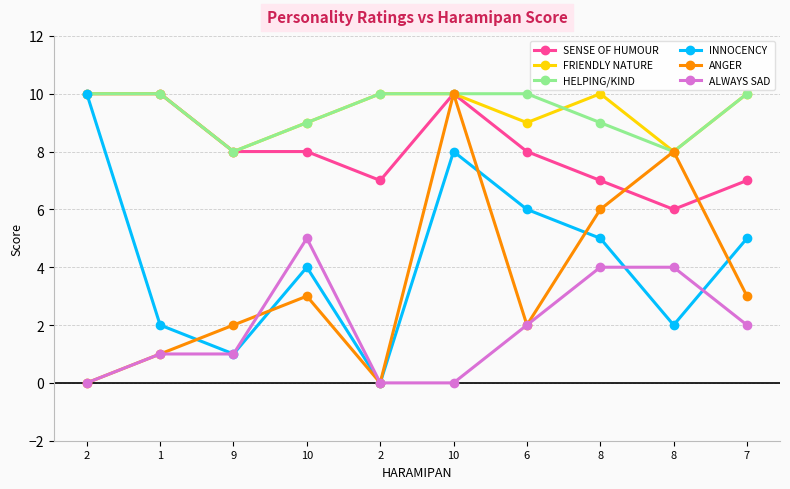

What is the greatest value displayed?

10